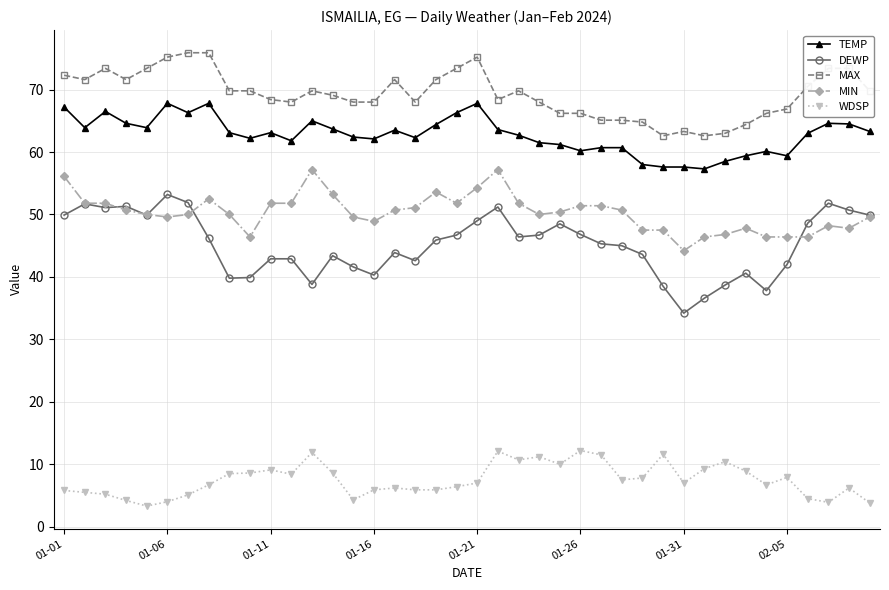

At how many categories does at least one series exceed 43?

40